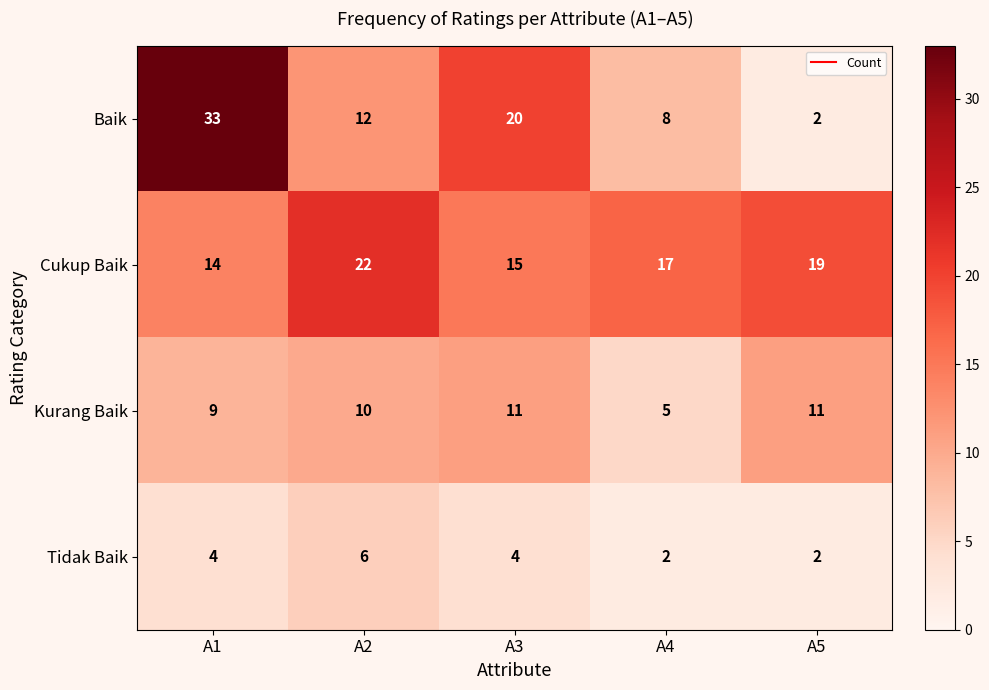

What is the total value across all series at A3?

50